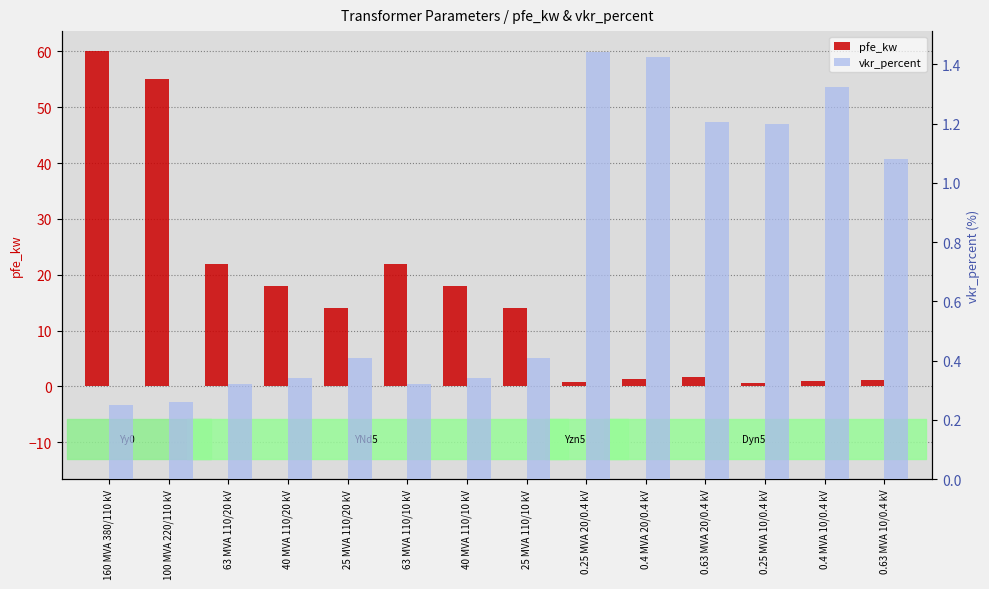

Which series has the largest range (max minus min)?

pfe_kw